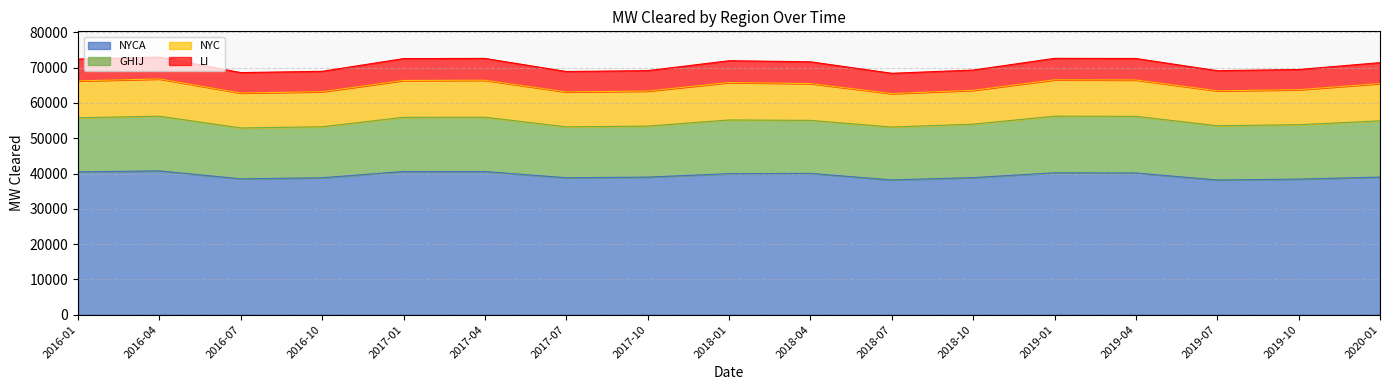

What is the spread (max minus min) of values at 2019-01?

34122.5